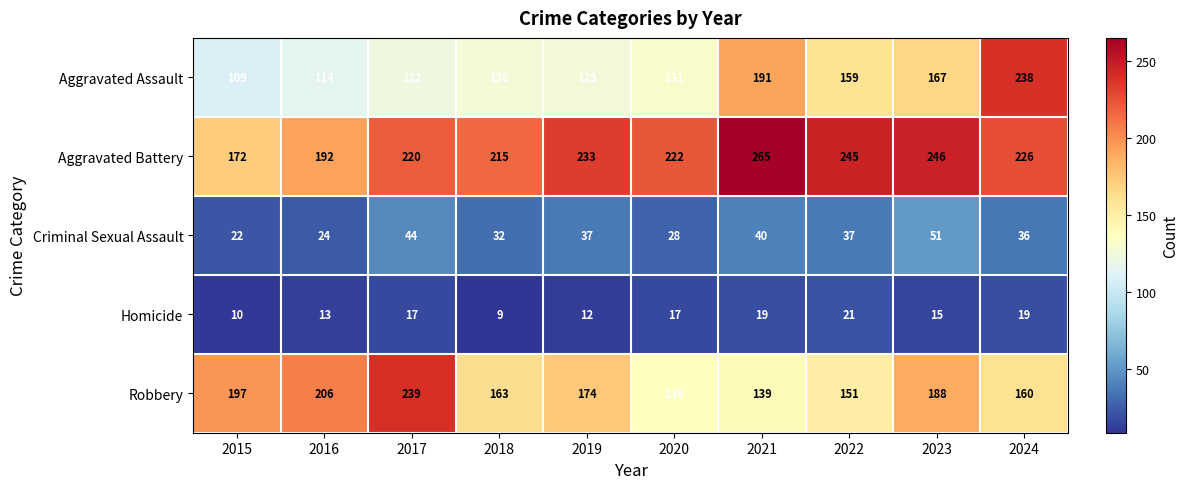

Which category has the lowest value in the Robbery series?

2020